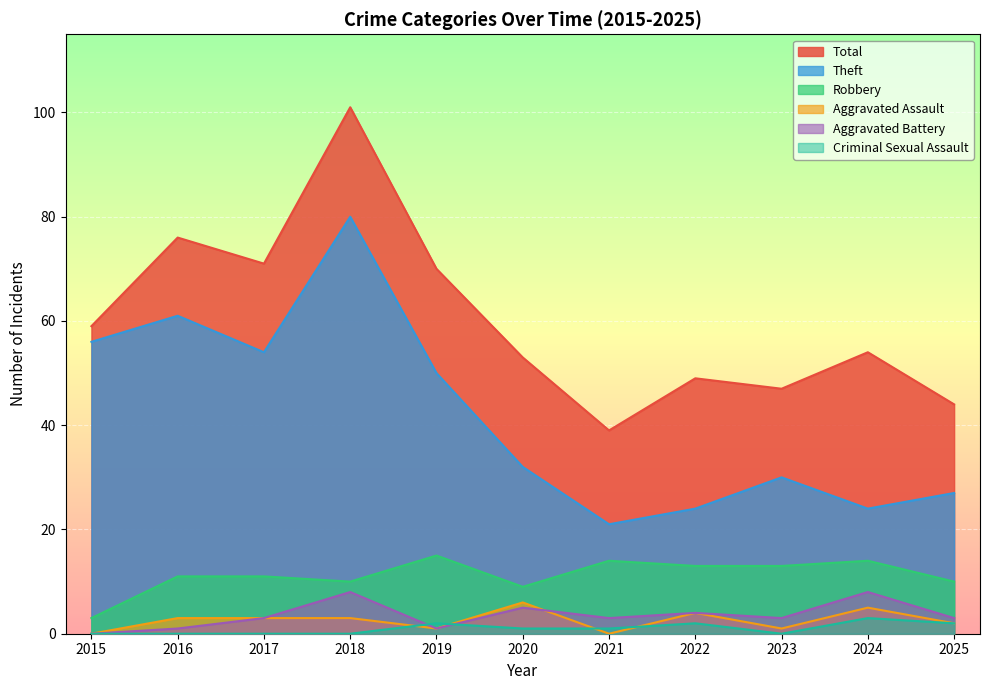

True or false: Robbery and Criminal Sexual Assault cross at least once.

False